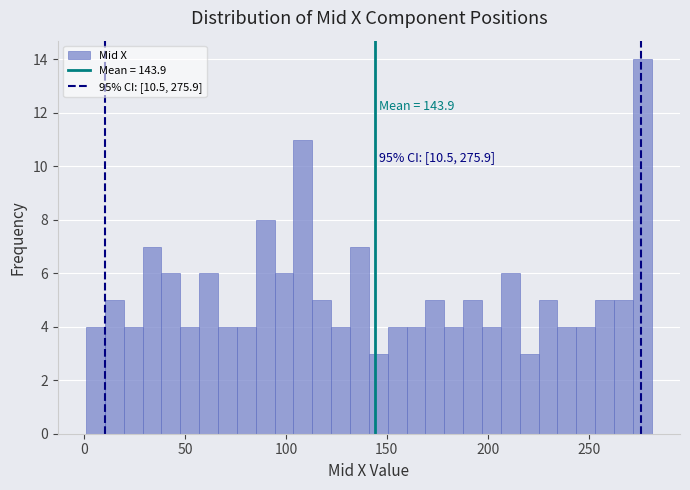

Read against the x-axis, roughly where is the centre of the tallest bar?

275